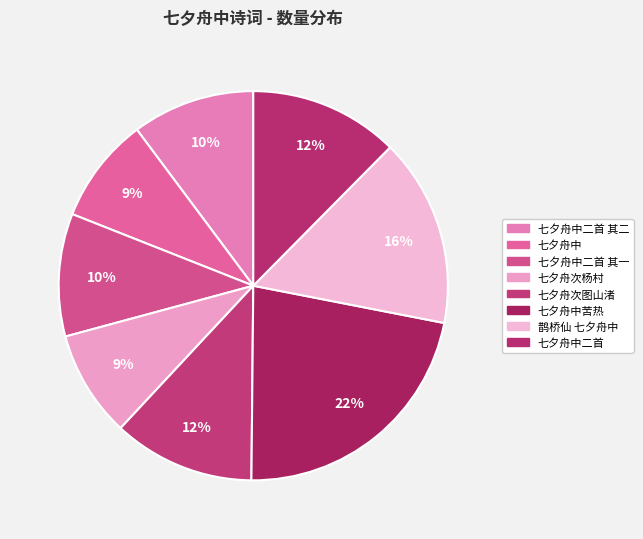

Is it true that 七夕舟中二首 is 12% of the pie?

True